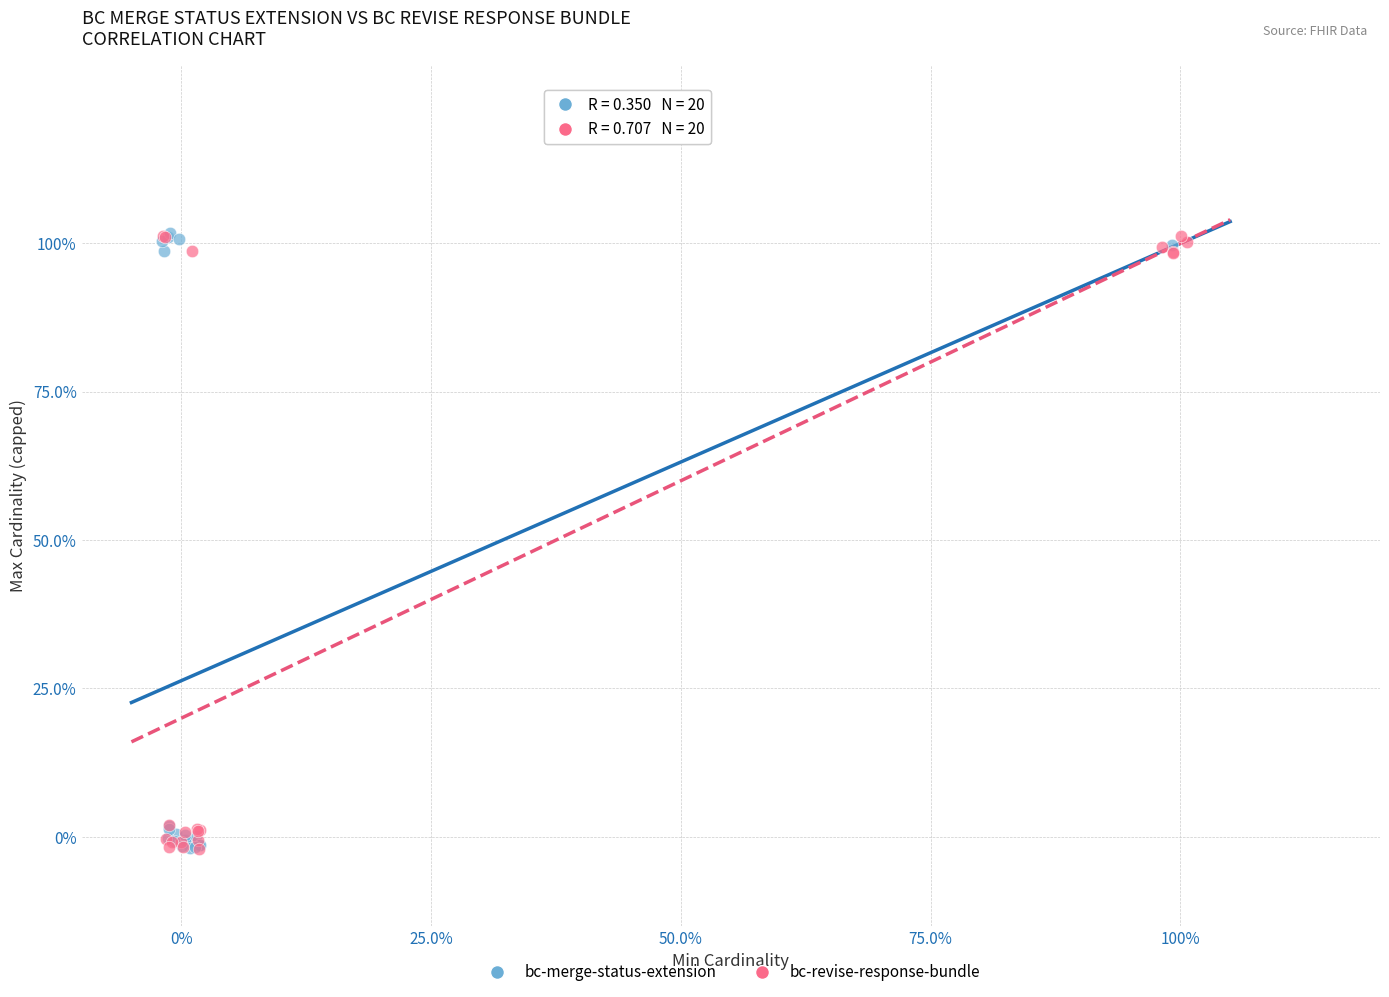

What are all the series names shown in the legend?

bc-merge-status-extension, bc-revise-response-bundle